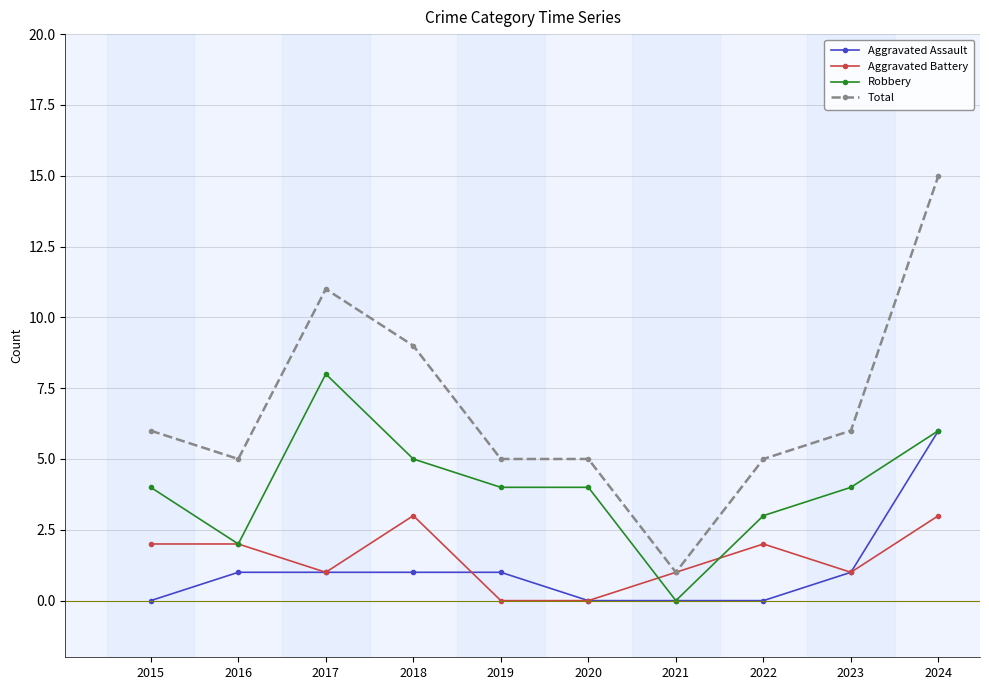

Is it true that Aggravated Assault equals 6 at 2024?

True